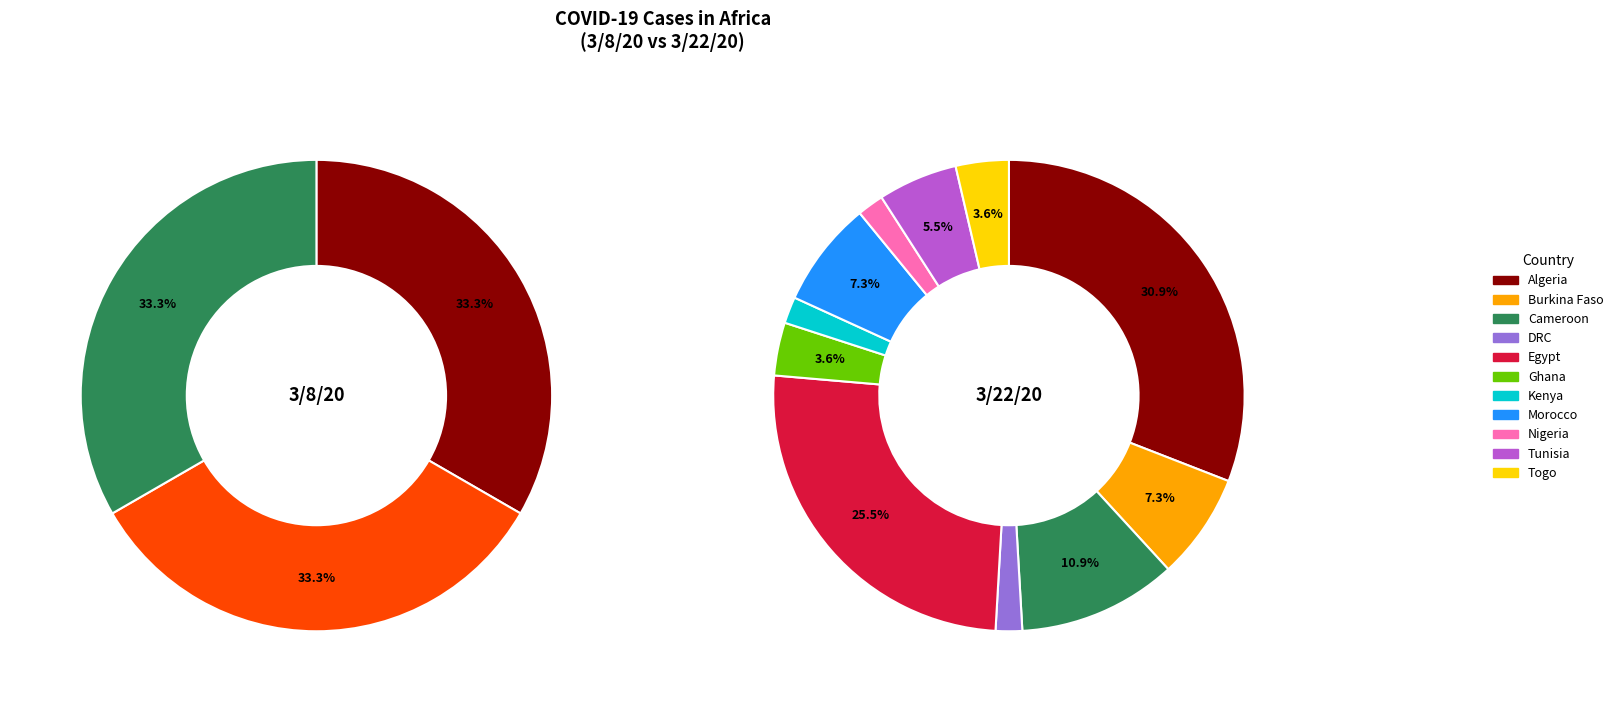

Is it true that Kenya is 2% of the pie?

True